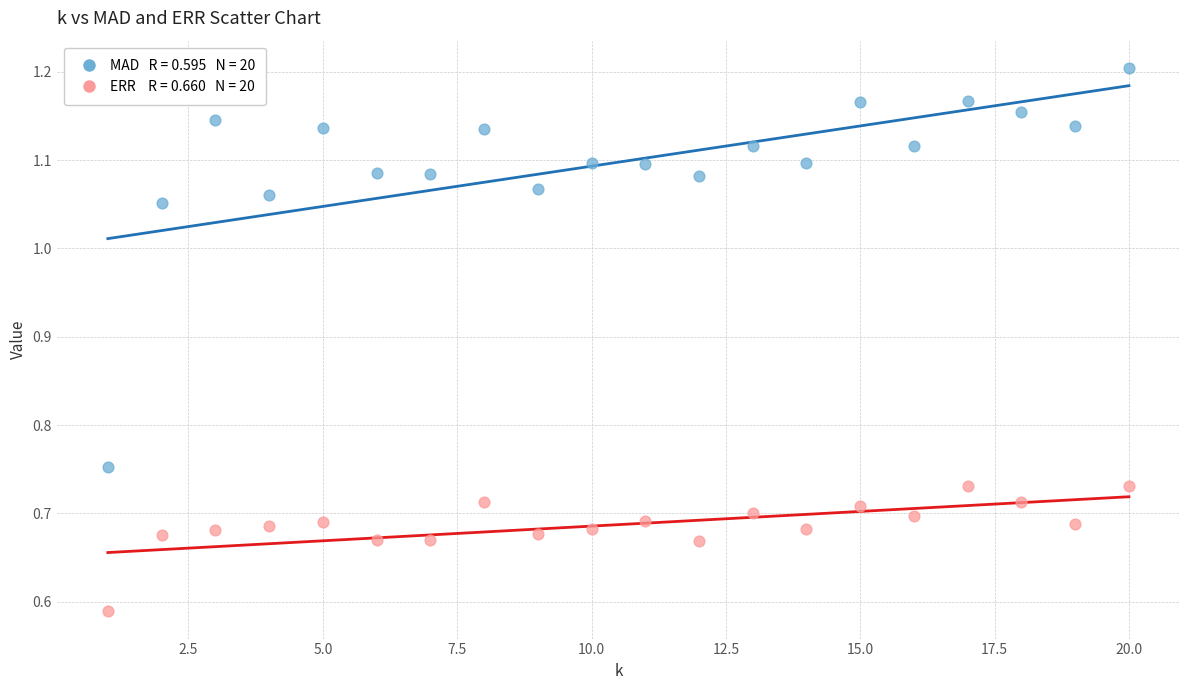

Across all data points, what is the range of X values (max minus min)?

19.0